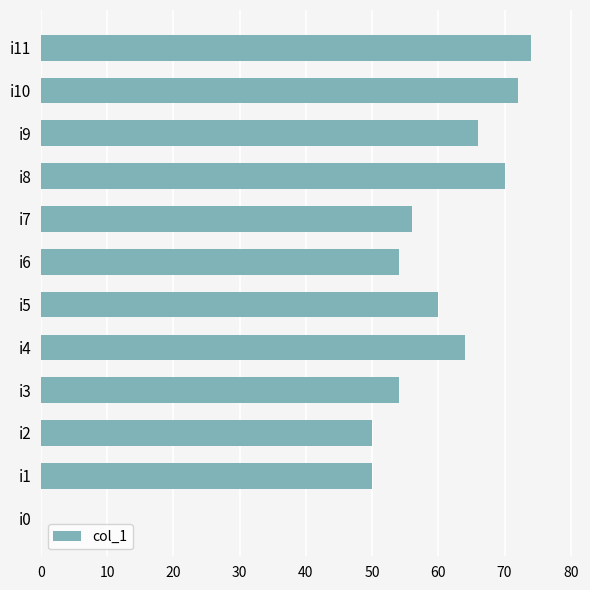

At which category does the chart reach its peak across all series?

i11